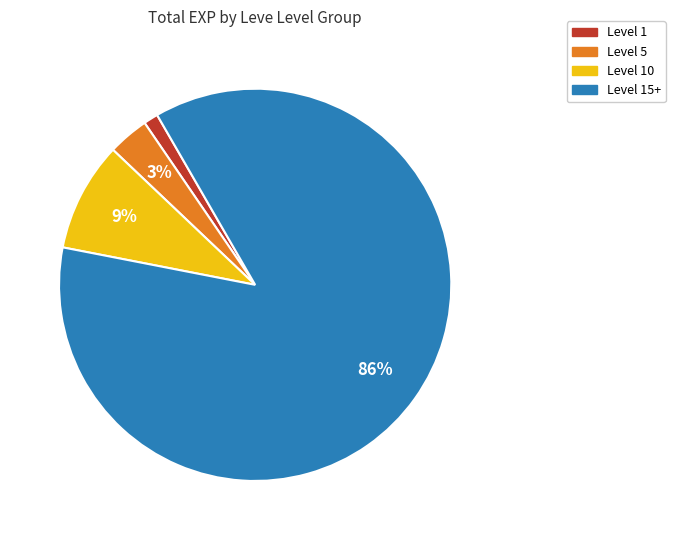

Is there a majority slice in this chart?

Yes